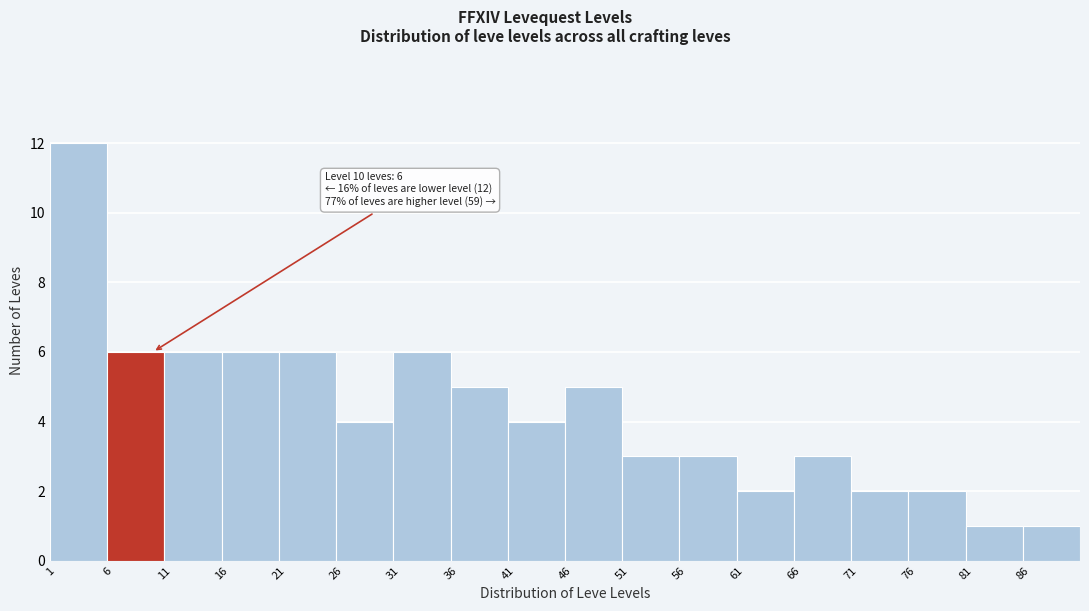

Which range on the x-axis has the tallest bar?

1 to 6